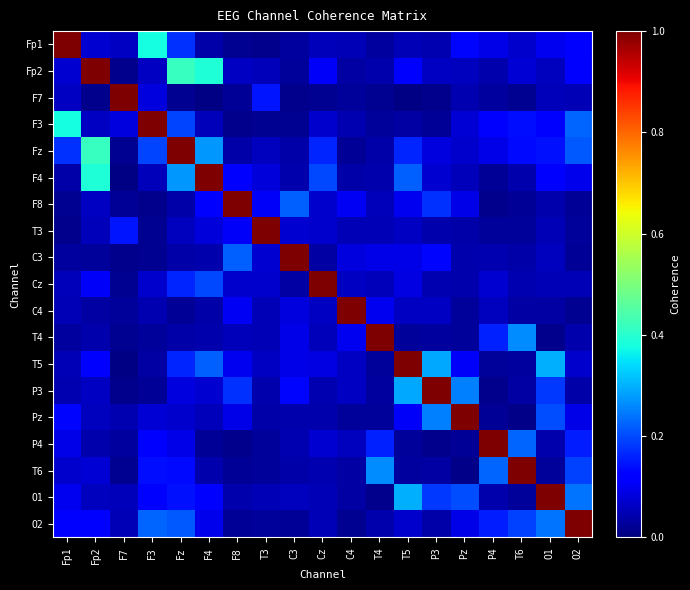

Reading left to right, extract all data points from this chart.

Fp1: Fp1=1.0	Fp2=0.1	F7=0.1	F3=0.4	Fz=0.2	F4=0.0	F8=0.0	T3=0.0	C3=0.0	Cz=0.1	C4=0.0	T4=0.0	T5=0.0	P3=0.0	Pz=0.1	P4=0.1	T6=0.1	O1=0.1	O2=0.1
Fp2: Fp1=0.1	Fp2=1.0	F7=0.0	F3=0.1	Fz=0.4	F4=0.4	F8=0.1	T3=0.1	C3=0.0	Cz=0.1	C4=0.0	T4=0.0	T5=0.1	P3=0.1	Pz=0.1	P4=0.0	T6=0.1	O1=0.1	O2=0.1
F7: Fp1=0.1	Fp2=0.0	F7=1.0	F3=0.1	Fz=0.0	F4=0.0	F8=0.0	T3=0.1	C3=0.0	Cz=0.0	C4=0.0	T4=0.0	T5=0.0	P3=0.0	Pz=0.0	P4=0.0	T6=0.0	O1=0.1	O2=0.1
F3: Fp1=0.4	Fp2=0.1	F7=0.1	F3=1.0	Fz=0.2	F4=0.1	F8=0.0	T3=0.0	C3=0.0	Cz=0.1	C4=0.0	T4=0.0	T5=0.0	P3=0.0	Pz=0.1	P4=0.1	T6=0.1	O1=0.1	O2=0.2
Fz: Fp1=0.2	Fp2=0.4	F7=0.0	F3=0.2	Fz=1.0	F4=0.3	F8=0.0	T3=0.1	C3=0.0	Cz=0.2	C4=0.0	T4=0.0	T5=0.2	P3=0.1	Pz=0.1	P4=0.1	T6=0.1	O1=0.1	O2=0.2
F4: Fp1=0.0	Fp2=0.4	F7=0.0	F3=0.1	Fz=0.3	F4=1.0	F8=0.1	T3=0.1	C3=0.0	Cz=0.2	C4=0.0	T4=0.0	T5=0.2	P3=0.1	Pz=0.1	P4=0.0	T6=0.0	O1=0.1	O2=0.1
F8: Fp1=0.0	Fp2=0.1	F7=0.0	F3=0.0	Fz=0.0	F4=0.1	F8=1.0	T3=0.1	C3=0.2	Cz=0.1	C4=0.1	T4=0.1	T5=0.1	P3=0.2	Pz=0.1	P4=0.0	T6=0.0	O1=0.0	O2=0.0
T3: Fp1=0.0	Fp2=0.1	F7=0.1	F3=0.0	Fz=0.1	F4=0.1	F8=0.1	T3=1.0	C3=0.1	Cz=0.1	C4=0.0	T4=0.0	T5=0.1	P3=0.0	Pz=0.0	P4=0.0	T6=0.0	O1=0.0	O2=0.0
C3: Fp1=0.0	Fp2=0.0	F7=0.0	F3=0.0	Fz=0.0	F4=0.0	F8=0.2	T3=0.1	C3=1.0	Cz=0.0	C4=0.1	T4=0.1	T5=0.1	P3=0.1	Pz=0.0	P4=0.0	T6=0.0	O1=0.1	O2=0.0
Cz: Fp1=0.1	Fp2=0.1	F7=0.0	F3=0.1	Fz=0.2	F4=0.2	F8=0.1	T3=0.1	C3=0.0	Cz=1.0	C4=0.1	T4=0.1	T5=0.1	P3=0.0	Pz=0.0	P4=0.1	T6=0.0	O1=0.0	O2=0.0
C4: Fp1=0.0	Fp2=0.0	F7=0.0	F3=0.0	Fz=0.0	F4=0.0	F8=0.1	T3=0.0	C3=0.1	Cz=0.1	C4=1.0	T4=0.1	T5=0.1	P3=0.1	Pz=0.0	P4=0.1	T6=0.0	O1=0.0	O2=0.0
T4: Fp1=0.0	Fp2=0.0	F7=0.0	F3=0.0	Fz=0.0	F4=0.0	F8=0.1	T3=0.0	C3=0.1	Cz=0.1	C4=0.1	T4=1.0	T5=0.0	P3=0.0	Pz=0.0	P4=0.2	T6=0.3	O1=0.0	O2=0.0
T5: Fp1=0.0	Fp2=0.1	F7=0.0	F3=0.0	Fz=0.2	F4=0.2	F8=0.1	T3=0.1	C3=0.1	Cz=0.1	C4=0.1	T4=0.0	T5=1.0	P3=0.3	Pz=0.1	P4=0.0	T6=0.0	O1=0.3	O2=0.1
P3: Fp1=0.0	Fp2=0.1	F7=0.0	F3=0.0	Fz=0.1	F4=0.1	F8=0.2	T3=0.0	C3=0.1	Cz=0.0	C4=0.1	T4=0.0	T5=0.3	P3=1.0	Pz=0.2	P4=0.0	T6=0.0	O1=0.2	O2=0.0
Pz: Fp1=0.1	Fp2=0.1	F7=0.0	F3=0.1	Fz=0.1	F4=0.1	F8=0.1	T3=0.0	C3=0.0	Cz=0.0	C4=0.0	T4=0.0	T5=0.1	P3=0.2	Pz=1.0	P4=0.0	T6=0.0	O1=0.2	O2=0.1
P4: Fp1=0.1	Fp2=0.0	F7=0.0	F3=0.1	Fz=0.1	F4=0.0	F8=0.0	T3=0.0	C3=0.0	Cz=0.1	C4=0.1	T4=0.2	T5=0.0	P3=0.0	Pz=0.0	P4=1.0	T6=0.2	O1=0.0	O2=0.2
T6: Fp1=0.1	Fp2=0.1	F7=0.0	F3=0.1	Fz=0.1	F4=0.0	F8=0.0	T3=0.0	C3=0.0	Cz=0.0	C4=0.0	T4=0.3	T5=0.0	P3=0.0	Pz=0.0	P4=0.2	T6=1.0	O1=0.0	O2=0.2
O1: Fp1=0.1	Fp2=0.1	F7=0.1	F3=0.1	Fz=0.1	F4=0.1	F8=0.0	T3=0.0	C3=0.1	Cz=0.0	C4=0.0	T4=0.0	T5=0.3	P3=0.2	Pz=0.2	P4=0.0	T6=0.0	O1=1.0	O2=0.2
O2: Fp1=0.1	Fp2=0.1	F7=0.1	F3=0.2	Fz=0.2	F4=0.1	F8=0.0	T3=0.0	C3=0.0	Cz=0.0	C4=0.0	T4=0.0	T5=0.1	P3=0.0	Pz=0.1	P4=0.2	T6=0.2	O1=0.2	O2=1.0